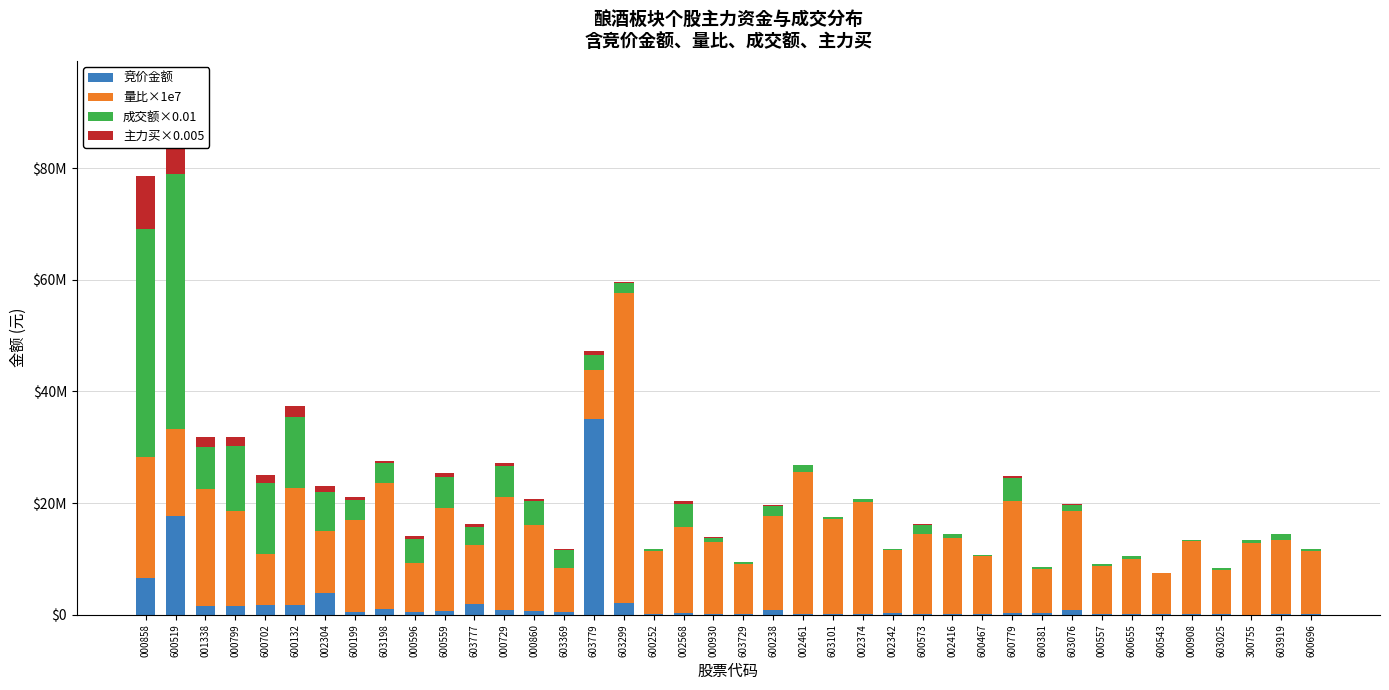

What is the sum of all 成交额×0.01 values?

197411880.2